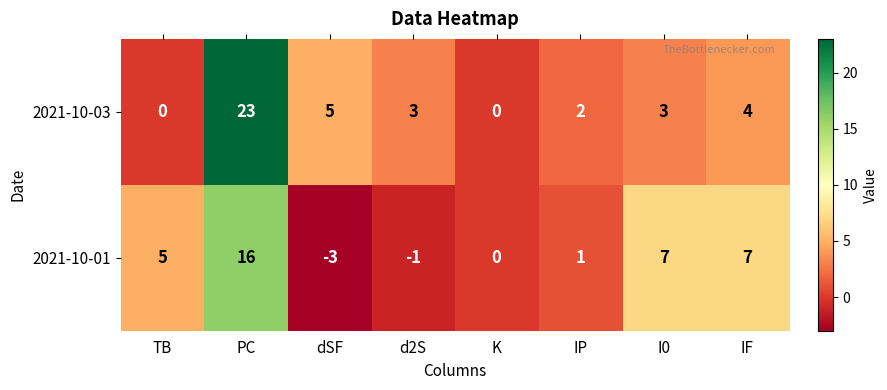

What is the average value of the 2021-10-01 series?

4